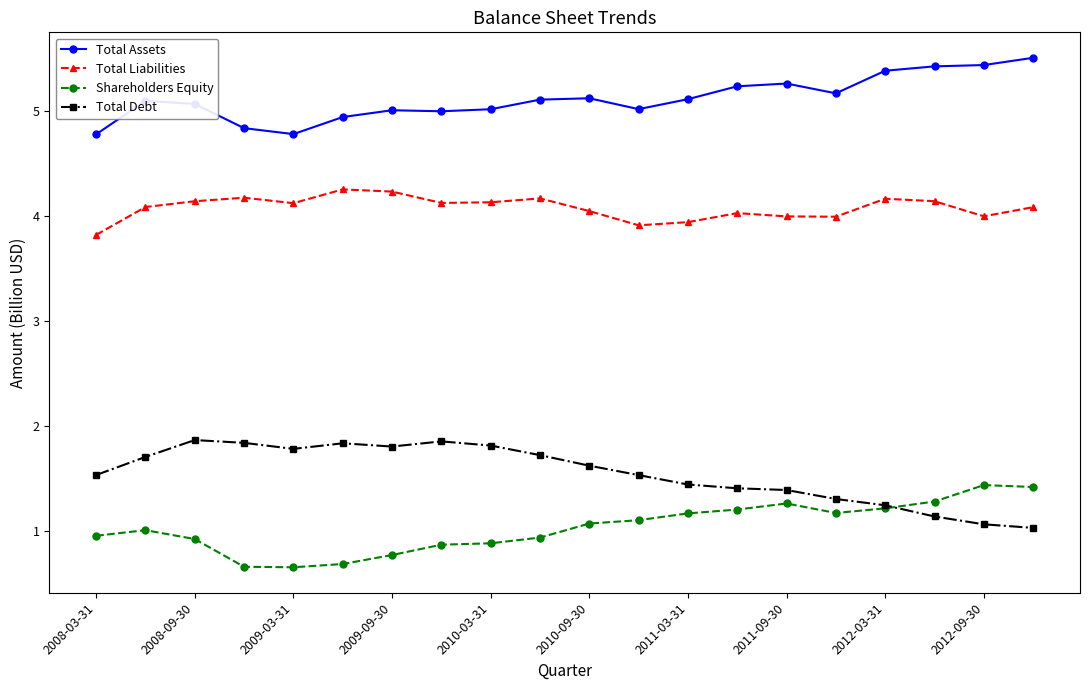

What is the maximum value for Total Liabilities?

4.3